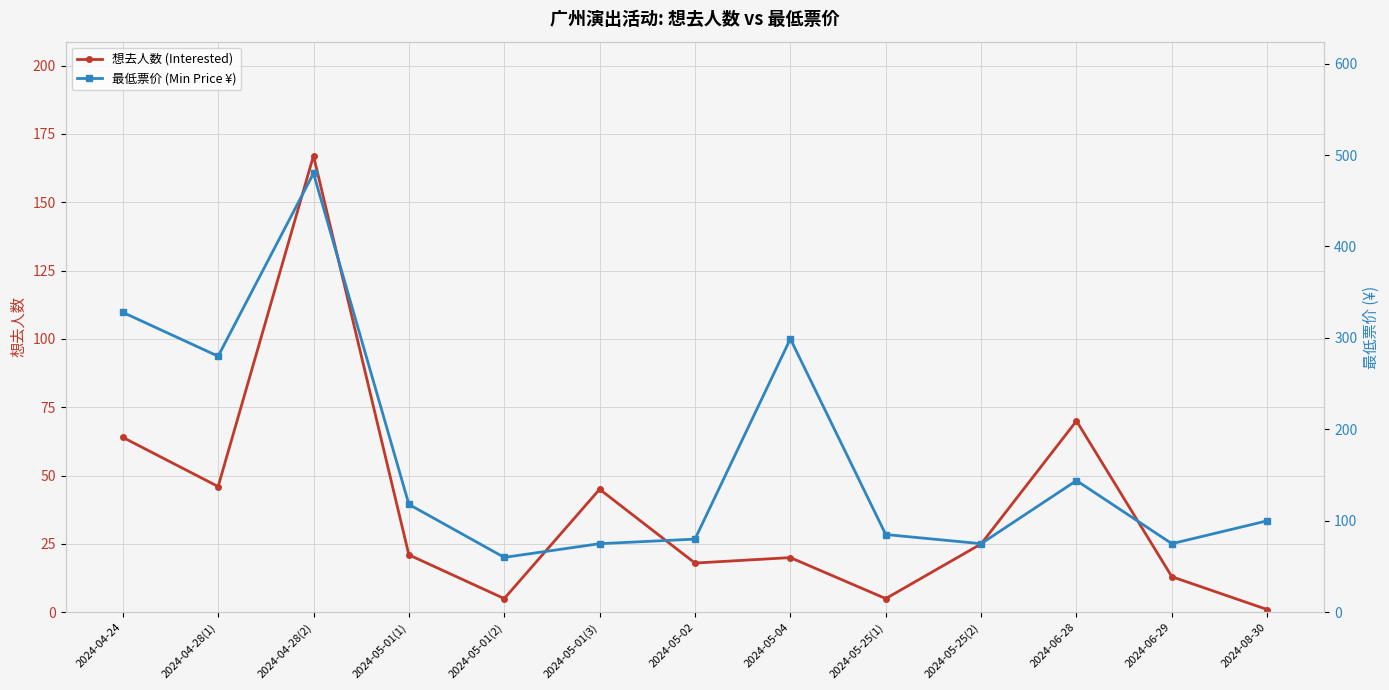

What is the label of the 11th point from the right?

2024-04-28(2)